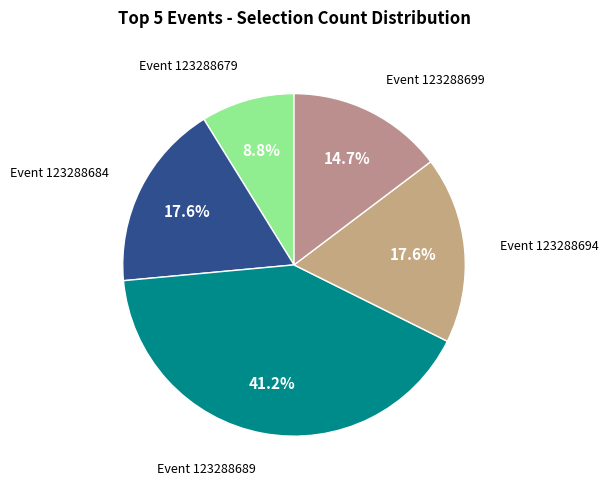

How many slices are in this pie chart?

5